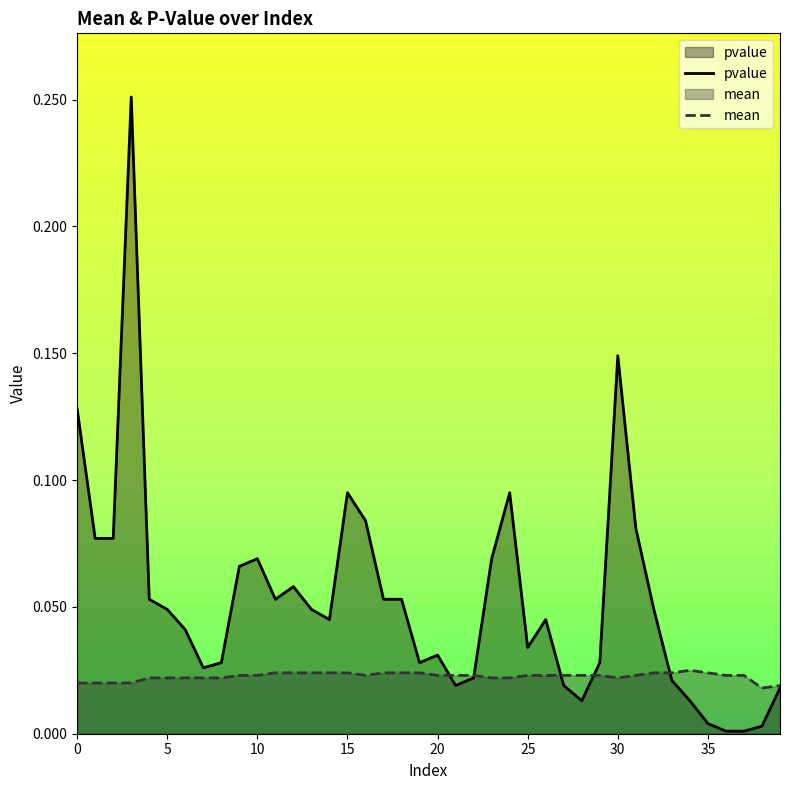

What is the label of the 25th point from the right?

15